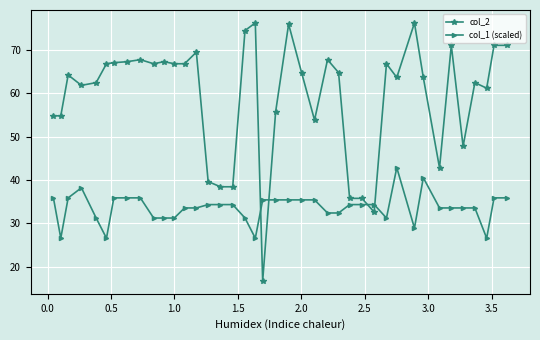

What is the difference between the maximum and minimum values in the col_2 series?

59.5